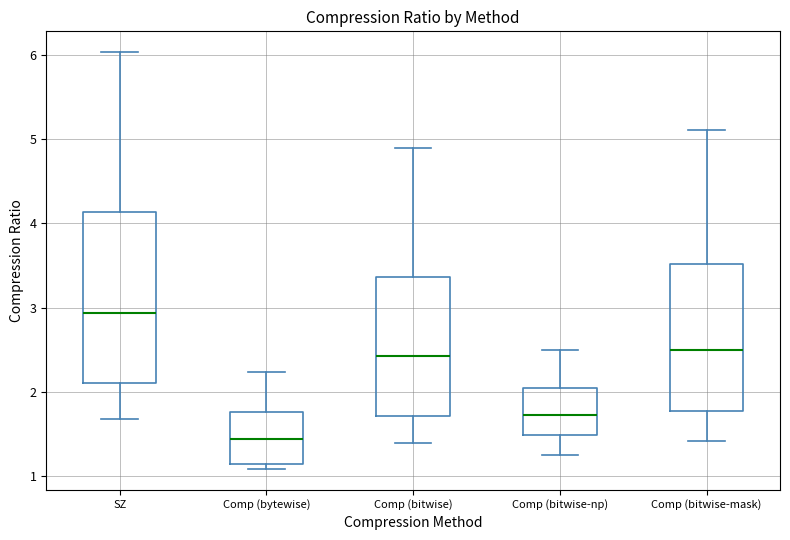

Reading left to right, read every box against the y-axis: the position of its median line, the range the box covers, and the ends of its whiskers. The values are not printed on the chart, so give them approximately, as read against the axis.

SZ: median 2.9, box 2.1 to 4.1, whiskers 1.7 to 6.0
Comp (bytewise): median 1.4, box 1.1 to 1.8, whiskers 1.1 (just below the box's lower edge) to 2.2
Comp (bitwise): median 2.4, box 1.7 to 3.4, whiskers 1.4 to 4.9
Comp (bitwise-np): median 1.7, box 1.5 to 2.0, whiskers 1.3 to 2.5
Comp (bitwise-mask): median 2.5, box 1.8 to 3.5, whiskers 1.4 to 5.1